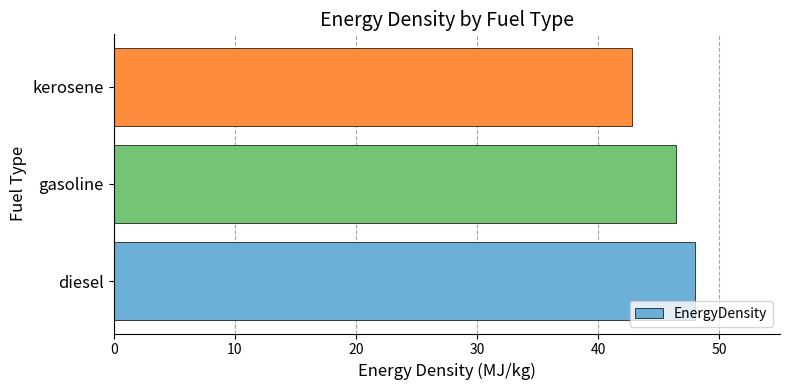

The chart shows a value of 28.4 at diesel. True or false?

False